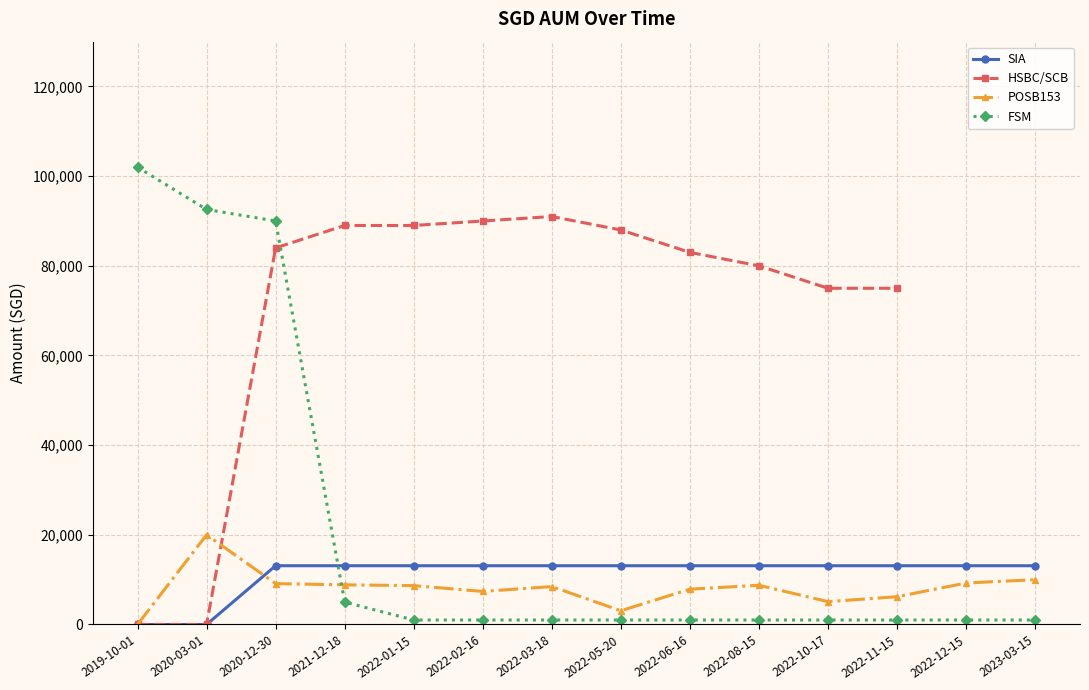

True or false: FSM has a value of 625.2 at 2022-11-15.

False